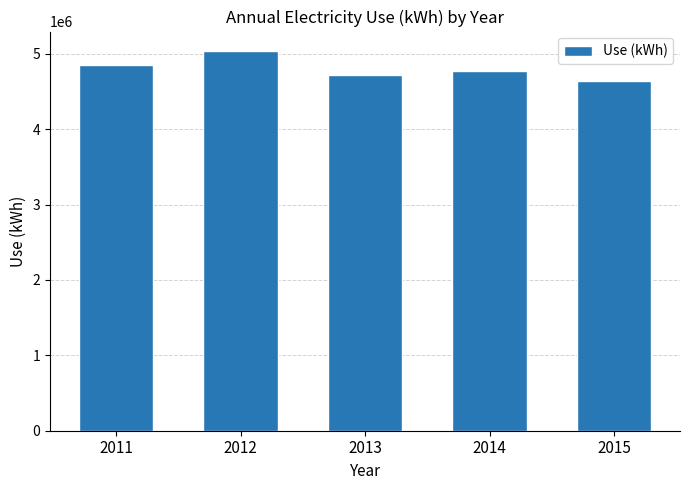

The chart shows a value of 6207875 at 2013. True or false?

False